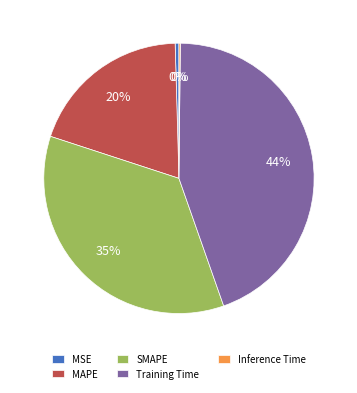

Which slice is the largest?

Training Time